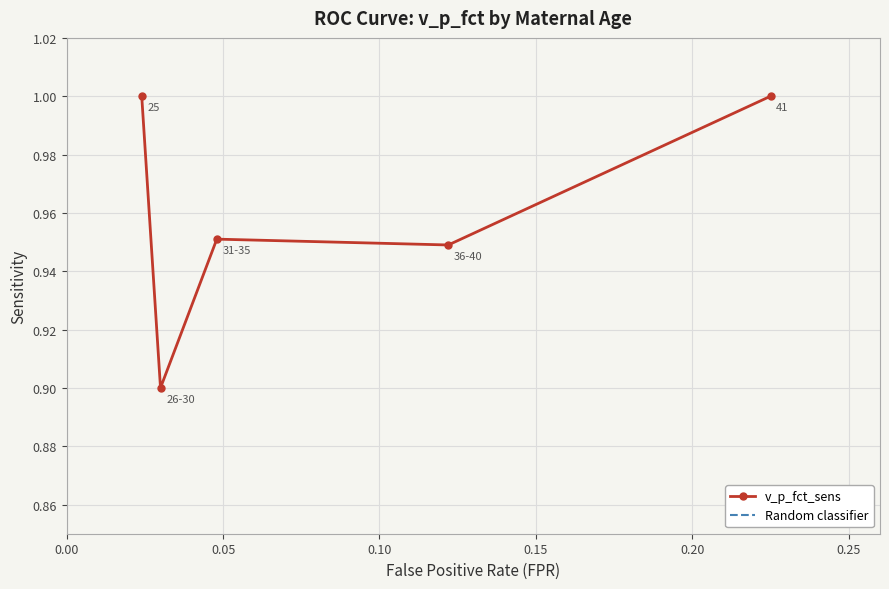

What is the difference between the values at 36-40 and 25?

0.1